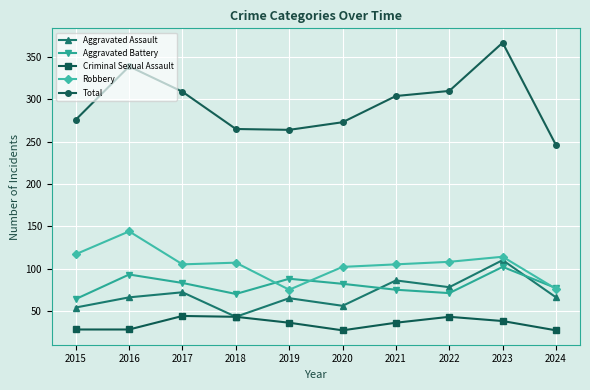

How many interior local valleys does the Aggravated Assault series have?

3